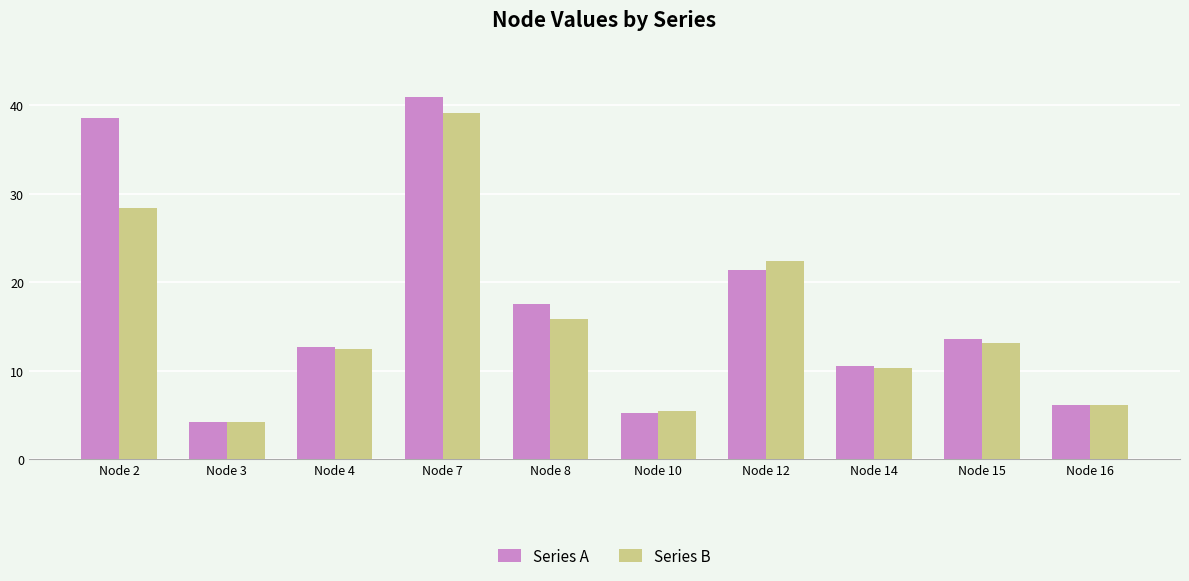

At which category is the sum across all series the highest?

Node 7